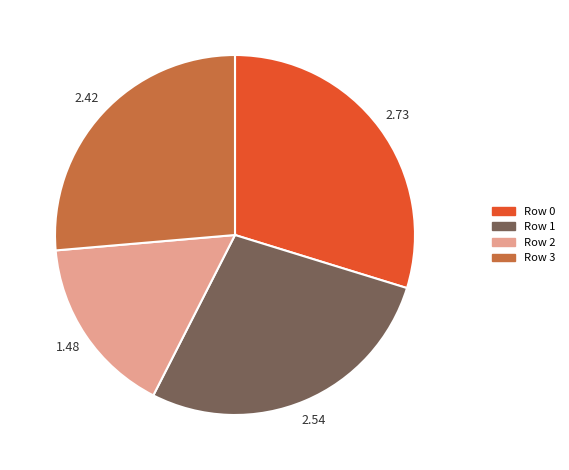

Approximately how many times larger is the value at Row 2 compared to Row 3?

0.6